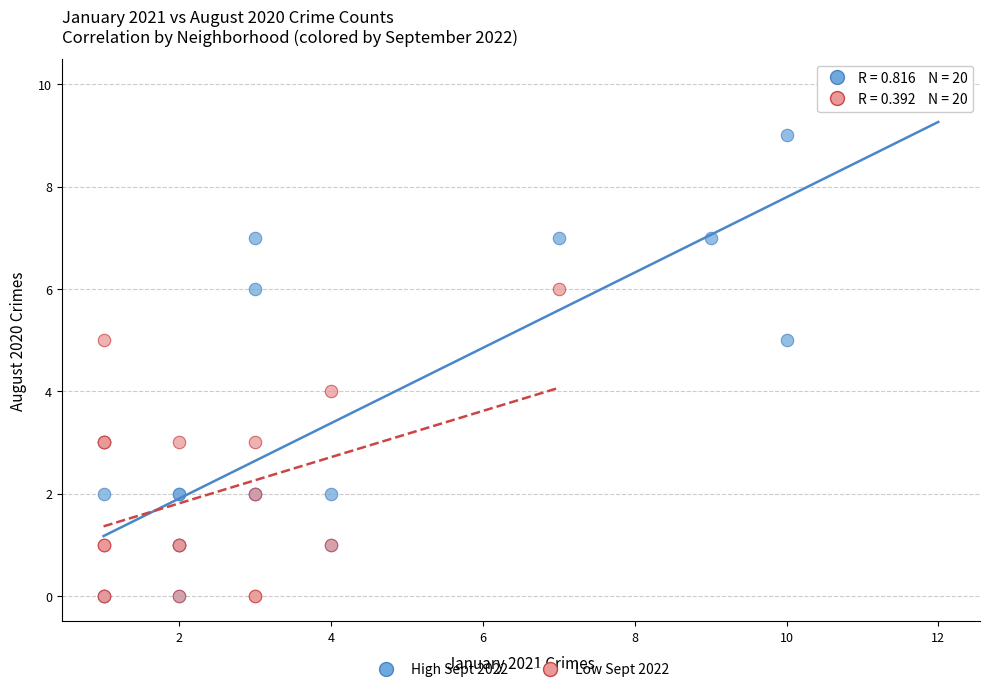

Which series has the widest spread of Y values?

High Sept 2022